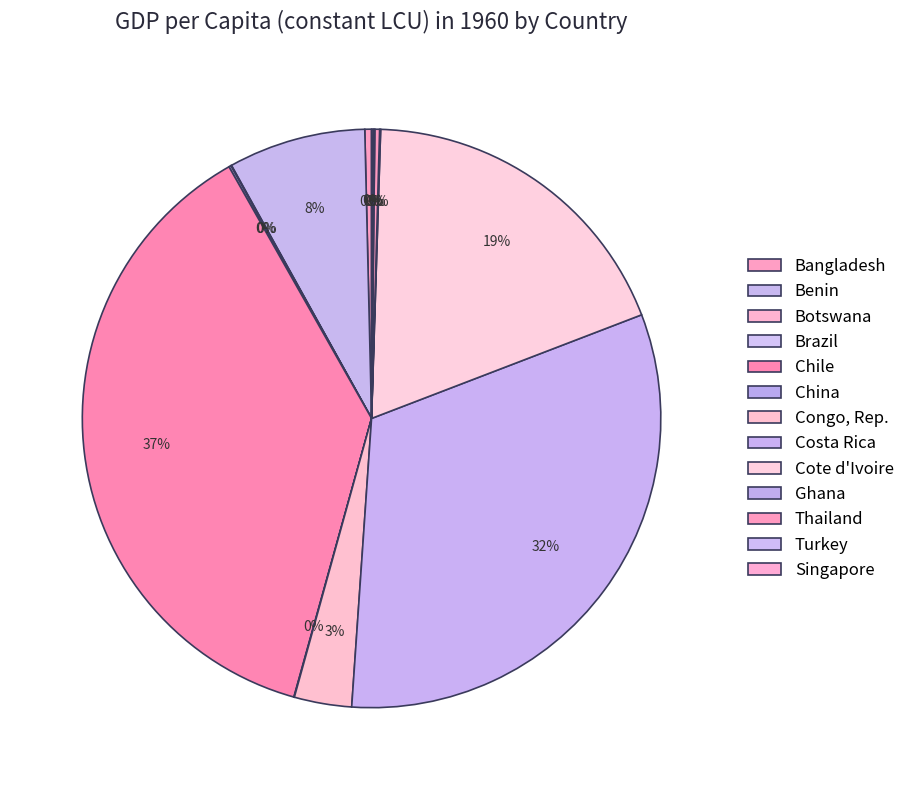

Count the number of slices in the pie.

13